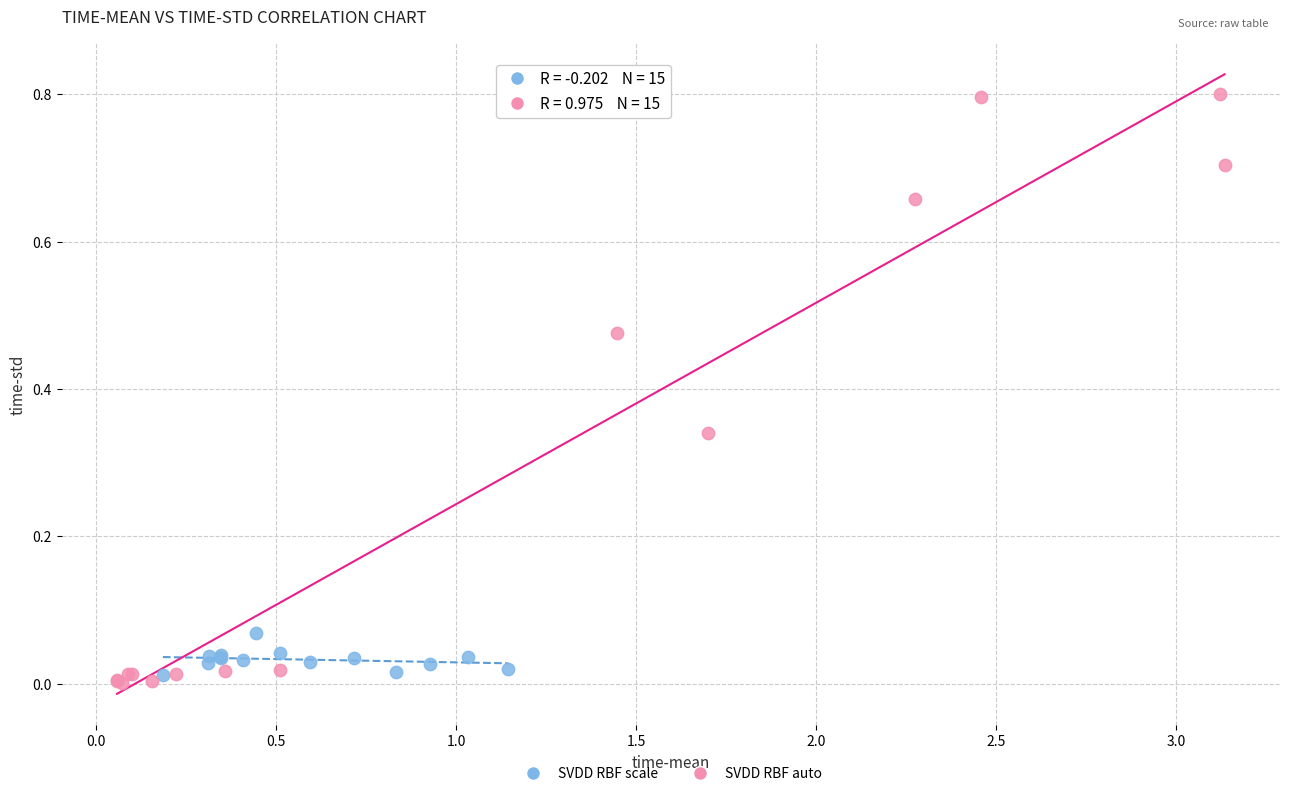

Which series contains the highest Y value?

SVDD RBF auto